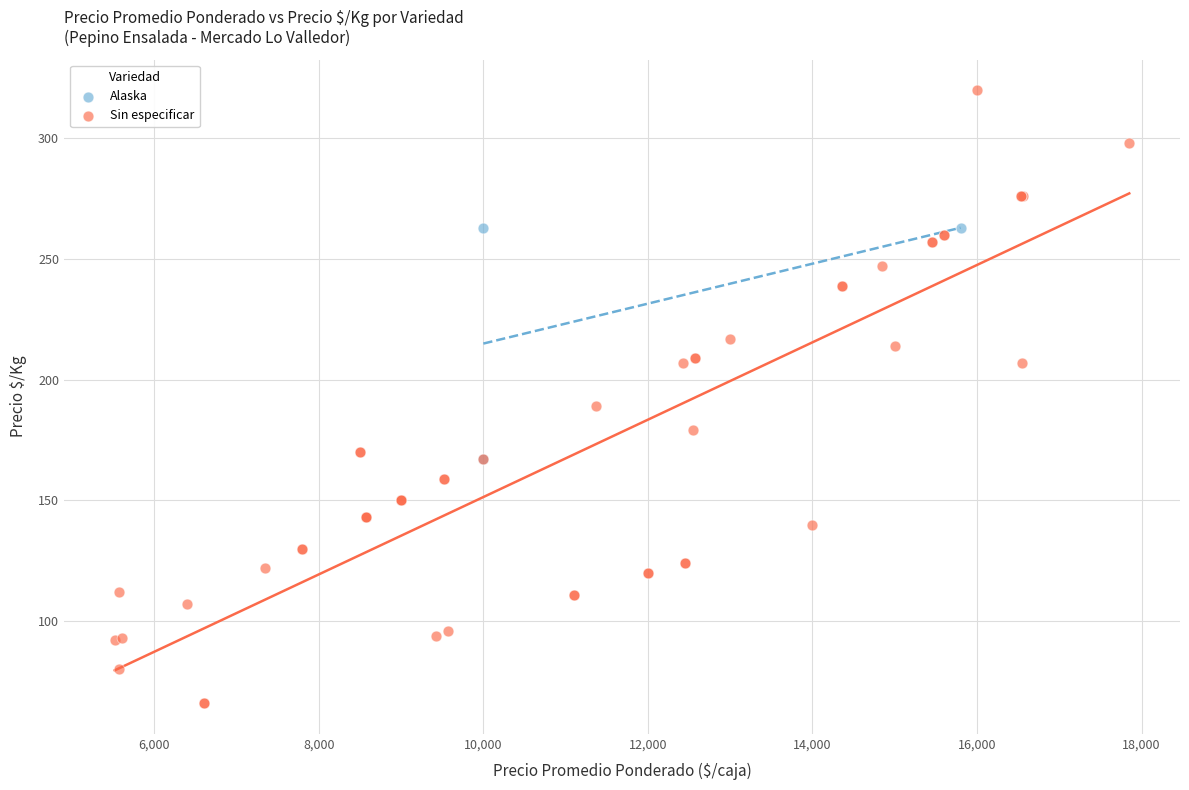

Which series contains the highest Y value?

Sin especificar